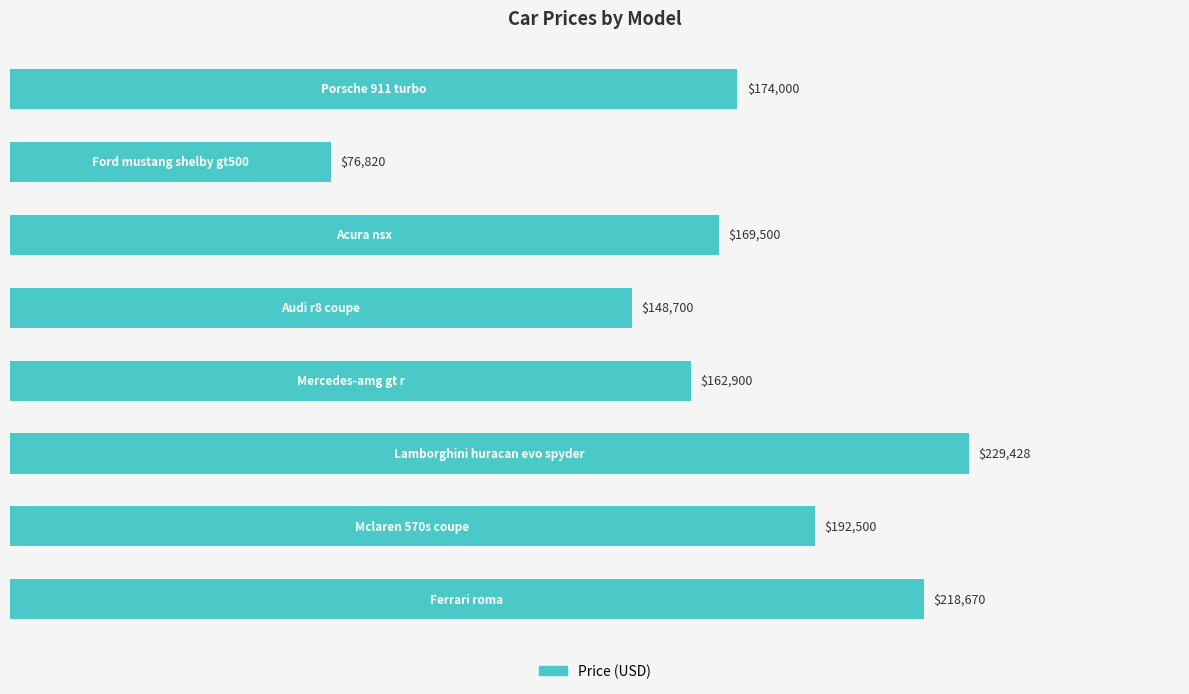

How many distinct data groups are displayed?

1